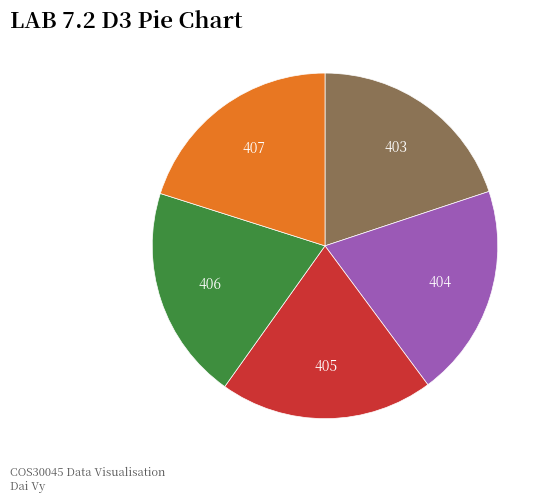

Does any single category account for the majority?

No